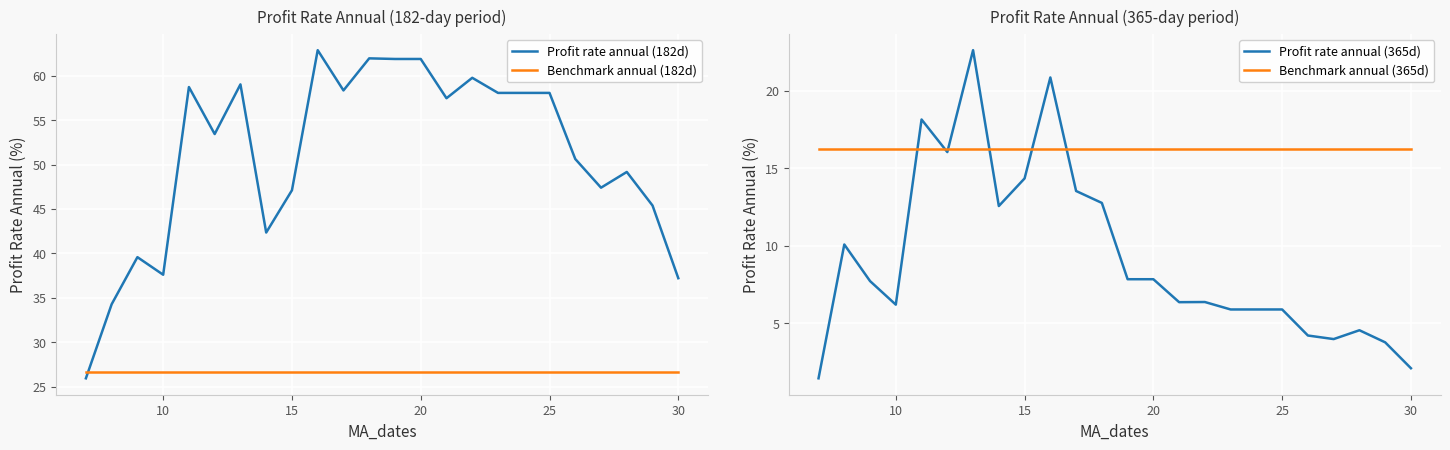

Rank the series by their average value, from highest to lowest.

Profit rate annual (182d), Benchmark annual (182d), Benchmark annual (365d), Profit rate annual (365d)